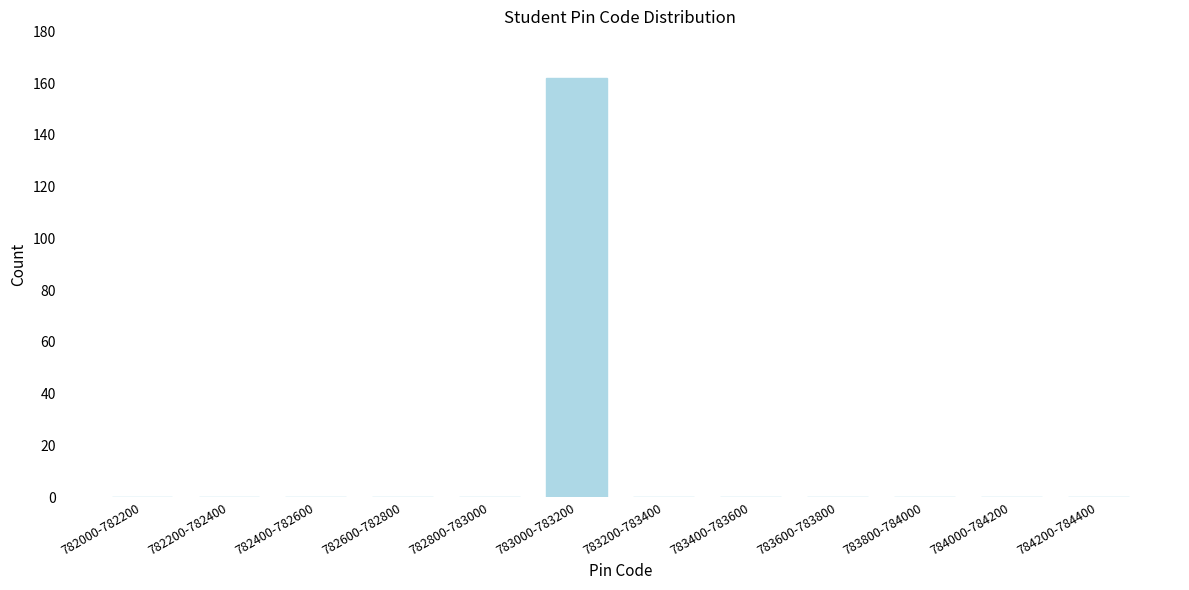

The chart shows a value of -83 at 782200-782400. True or false?

False